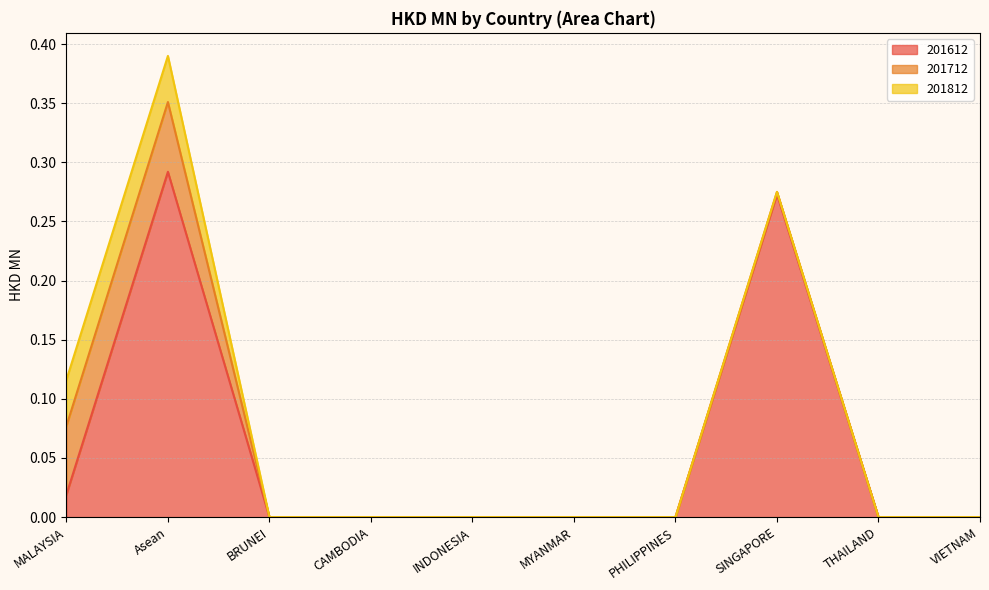

The 201812 series shows -0.0 at PHILIPPINES. True or false?

False